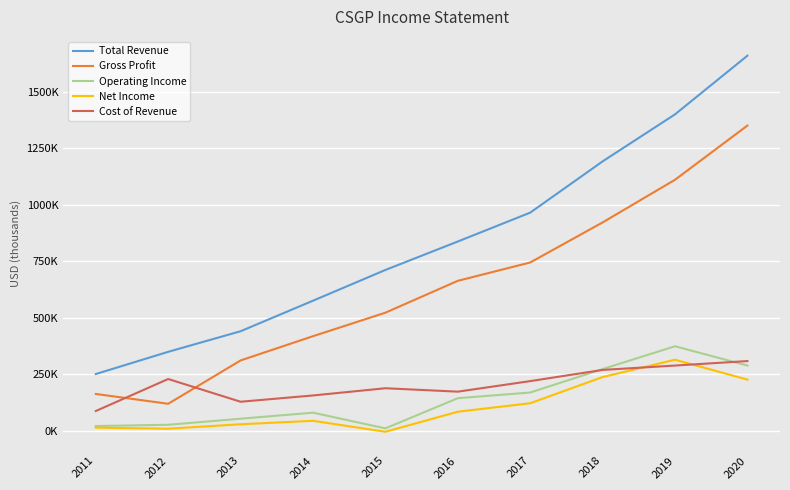

True or false: Net Income has a value of 61761 at 2017.

False